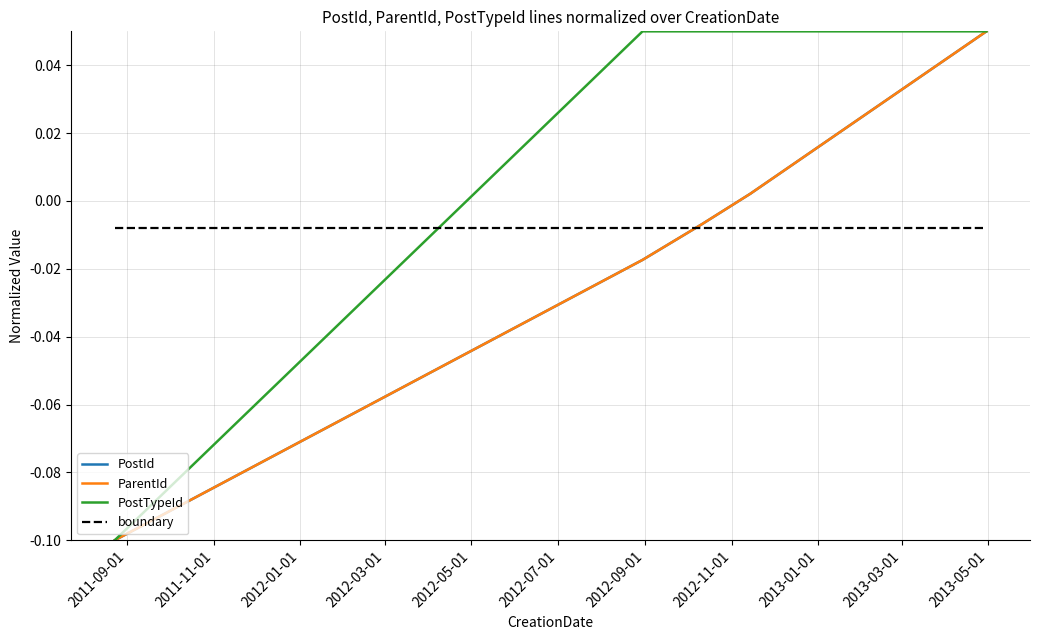

True or false: PostId and ParentId intersect in this chart.

False